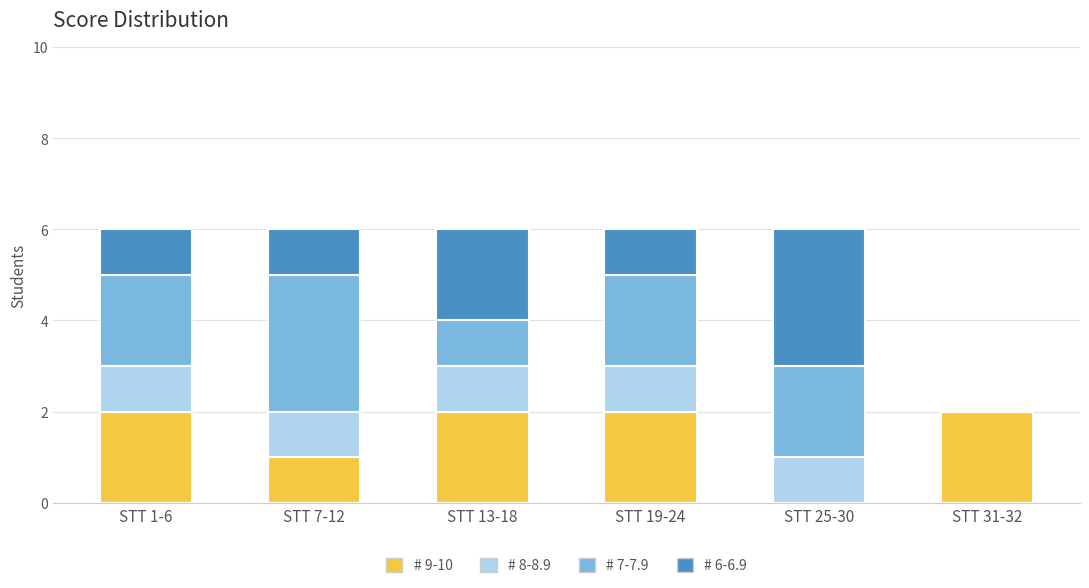

What is the total value across all series at STT 19-24?

6